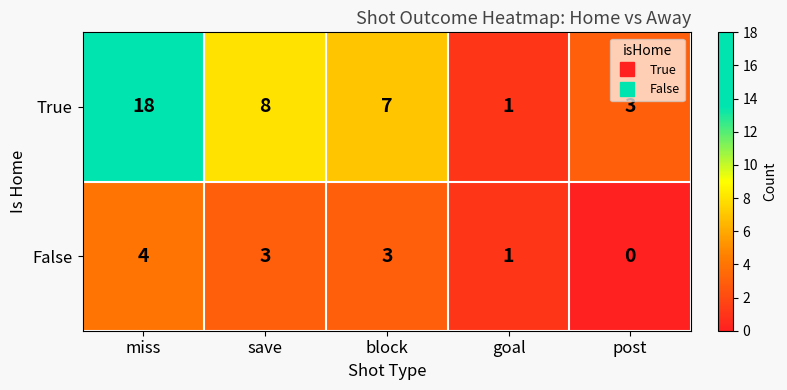

What is the difference between the maximum and second lowest values in the False series?

3